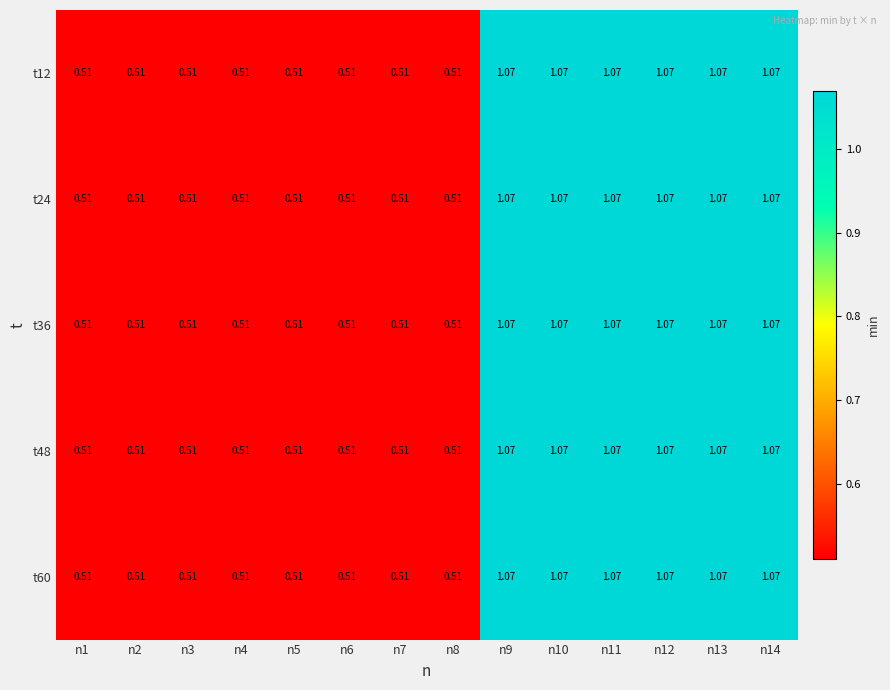

Is the value of t24 at n1 greater than the value of t48 at n10?

No